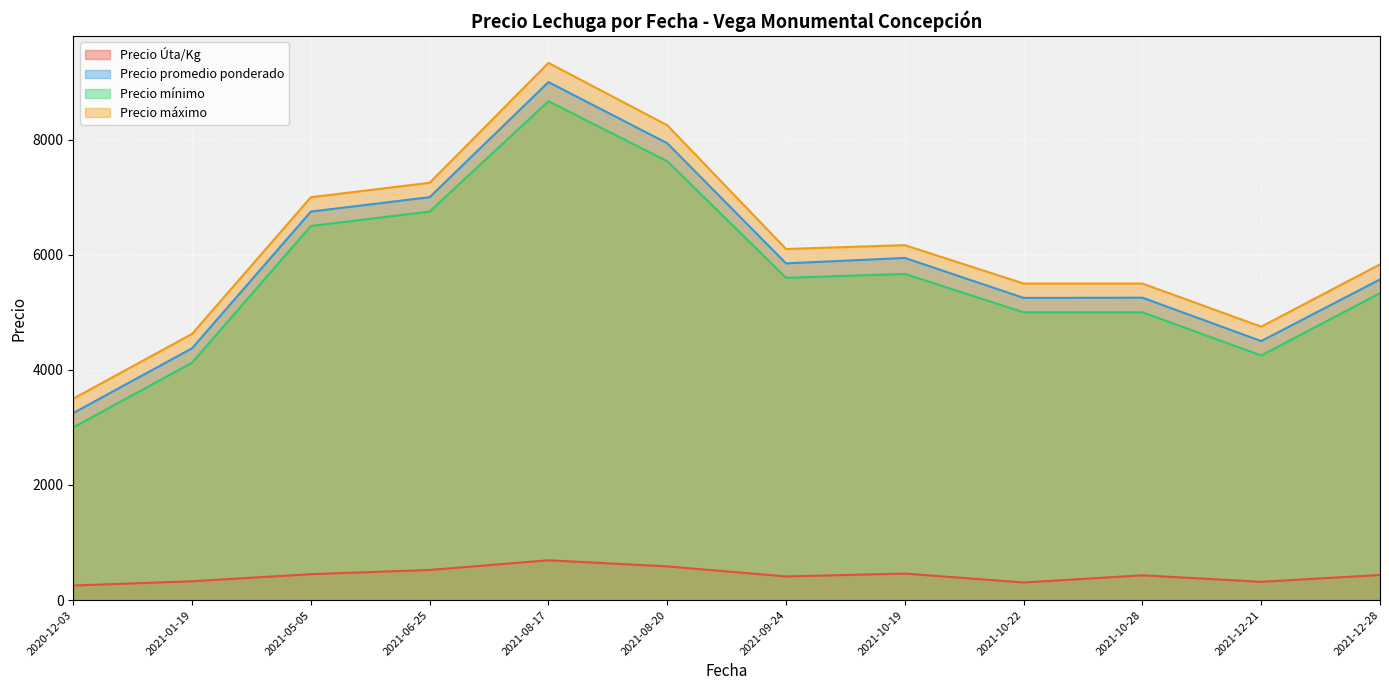

At which category does Precio mínimo reach its first local valley?

2021-09-24